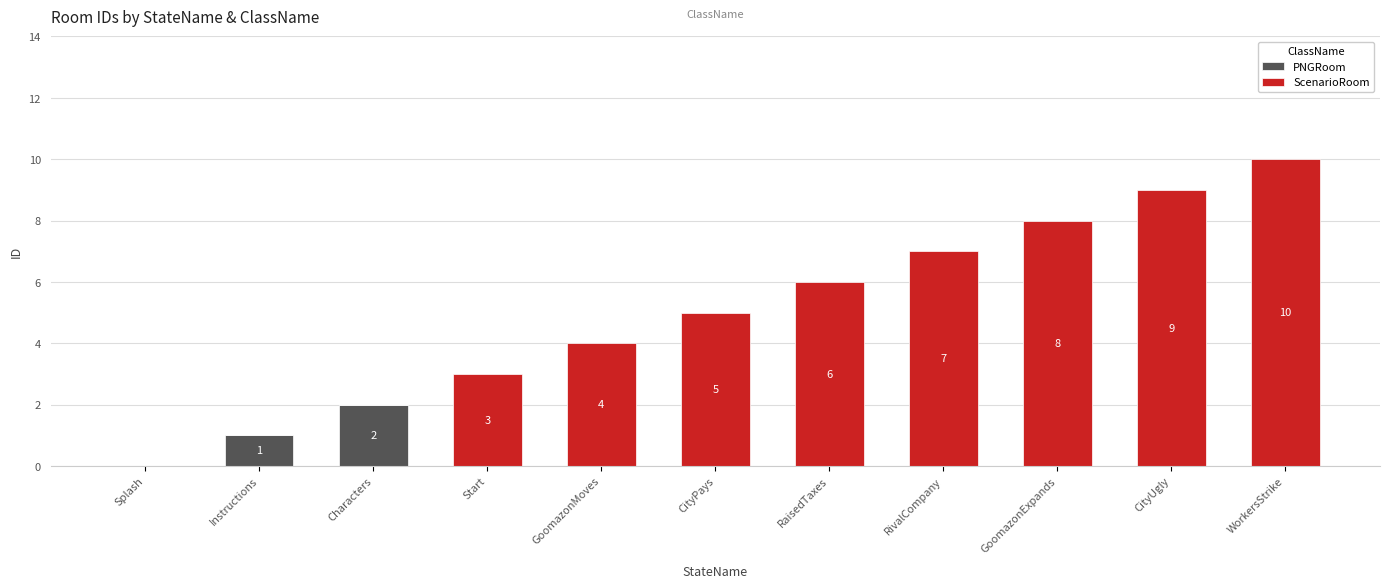

What are all the series names shown in the legend?

PNGRoom, ScenarioRoom